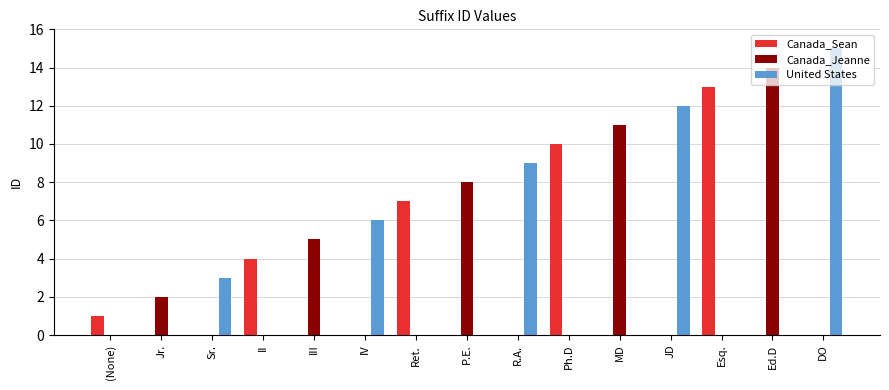

Does the chart contain stacked bars?

No